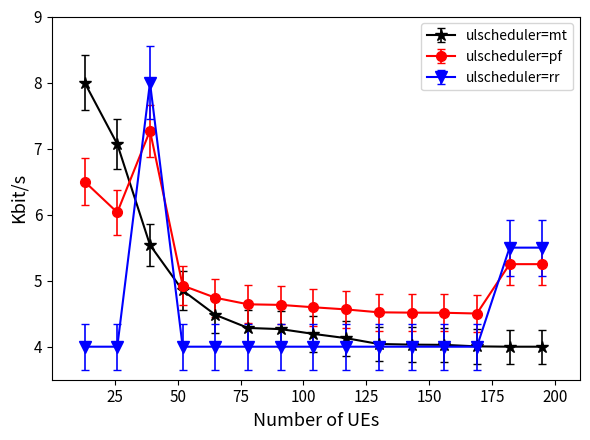

What is the value of the ulscheduler=mt point at the 4th from the left?

4.9